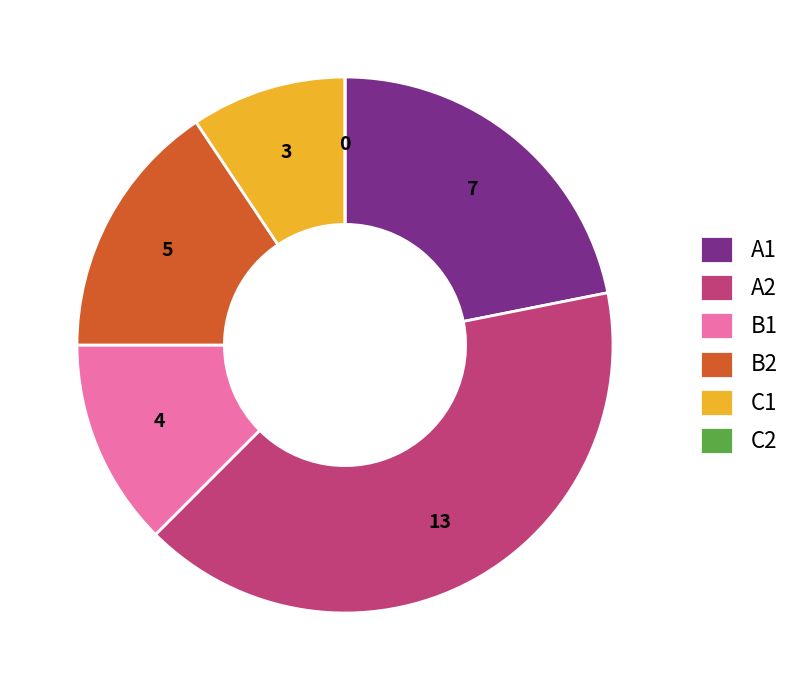

Does B2 account for over 50% of the chart?

No